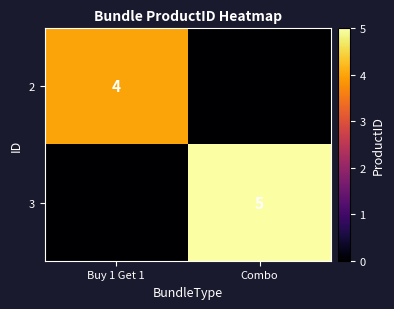

Is it true that 2 equals 4 at Buy 1 Get 1?

True